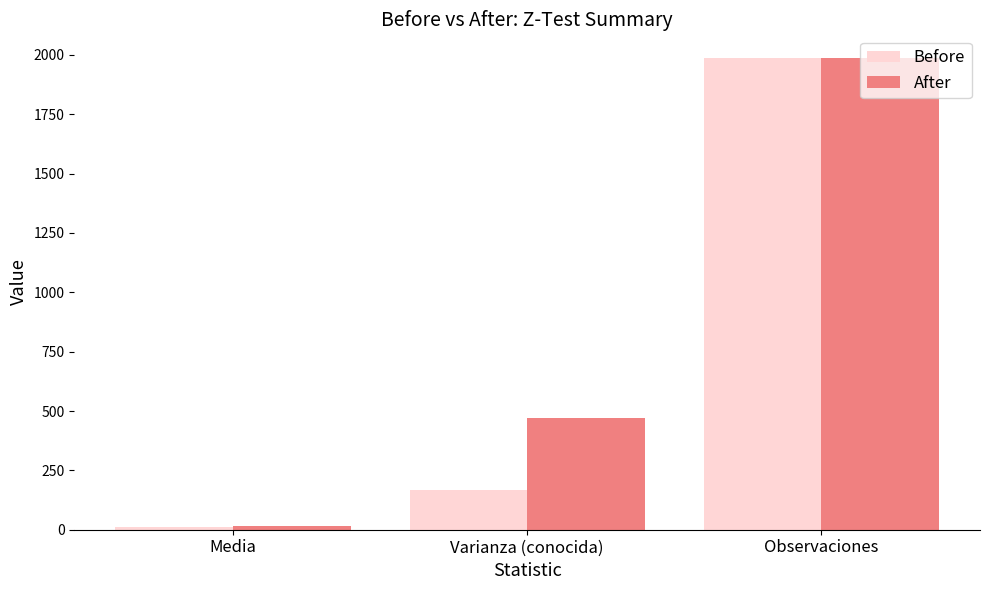

Rank the series by their average value, from highest to lowest.

After, Before